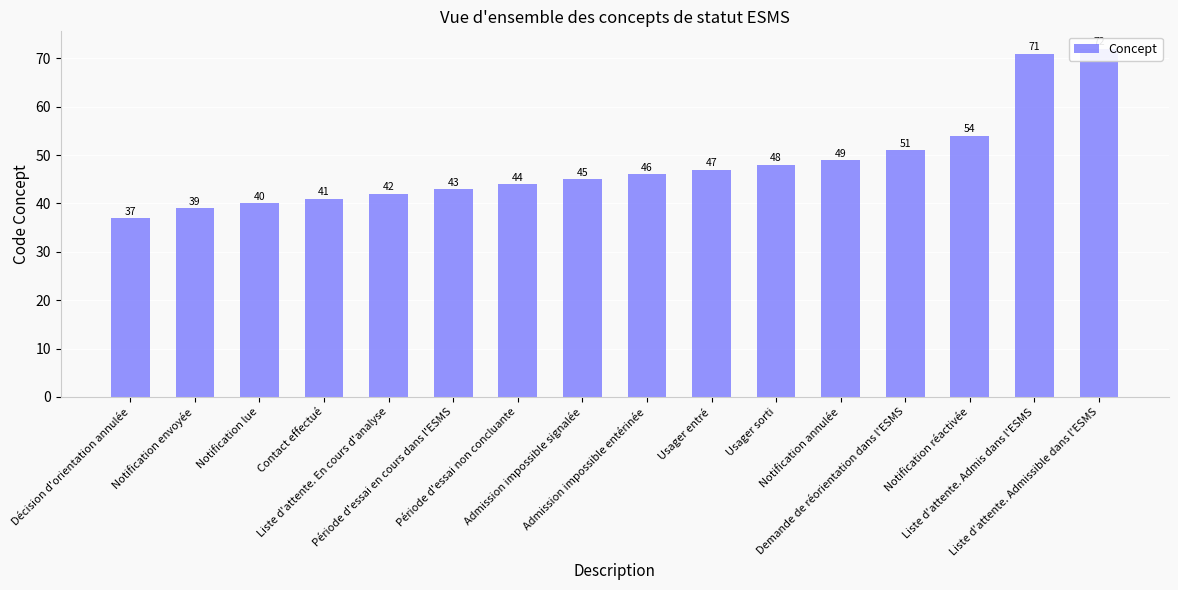

Reading right to left, what are all the values shown in this chart?

72	71	54	51	49	48	47	46	45	44	43	42	41	40	39	37